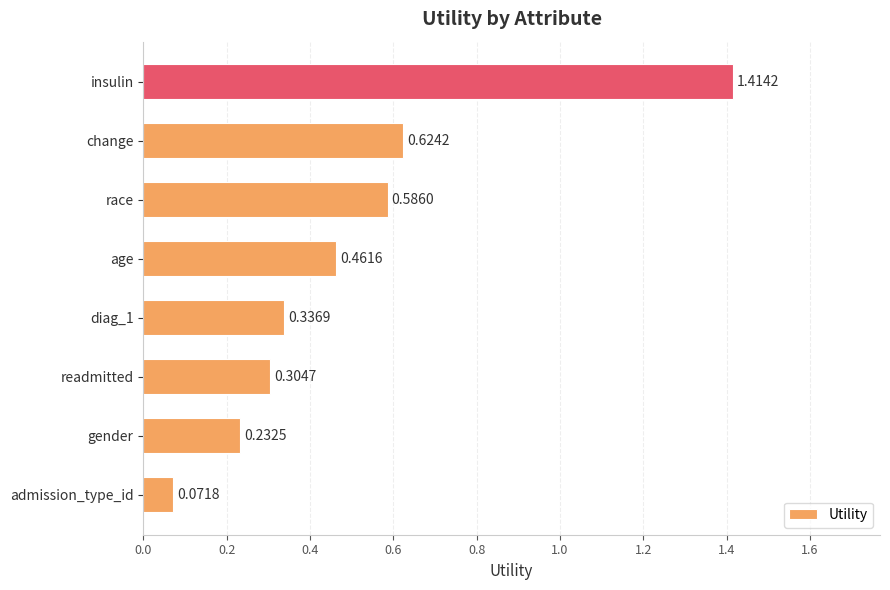

Which label corresponds to the largest value in the chart?

insulin